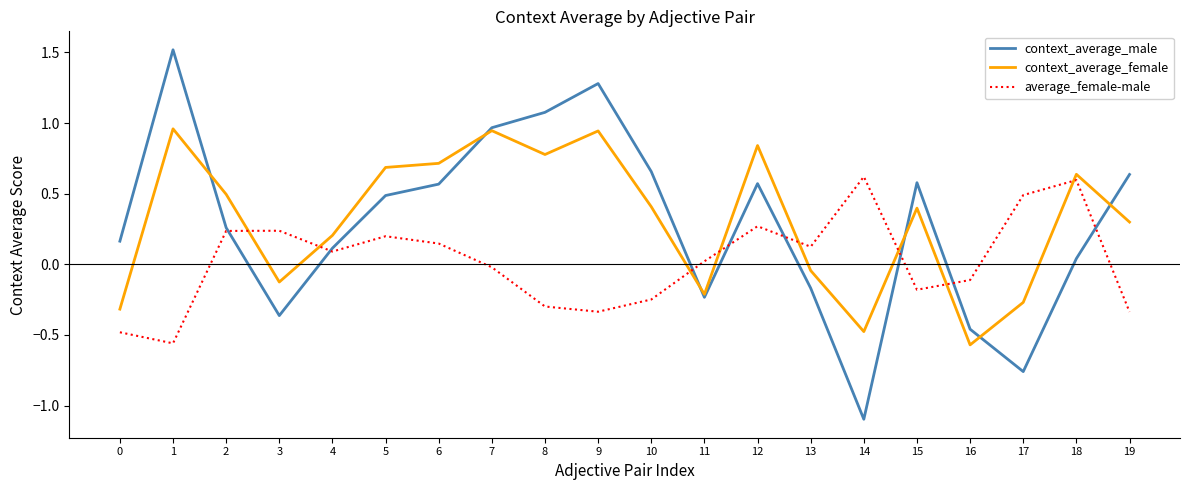

Is this an area chart (filled region under the line)?

No